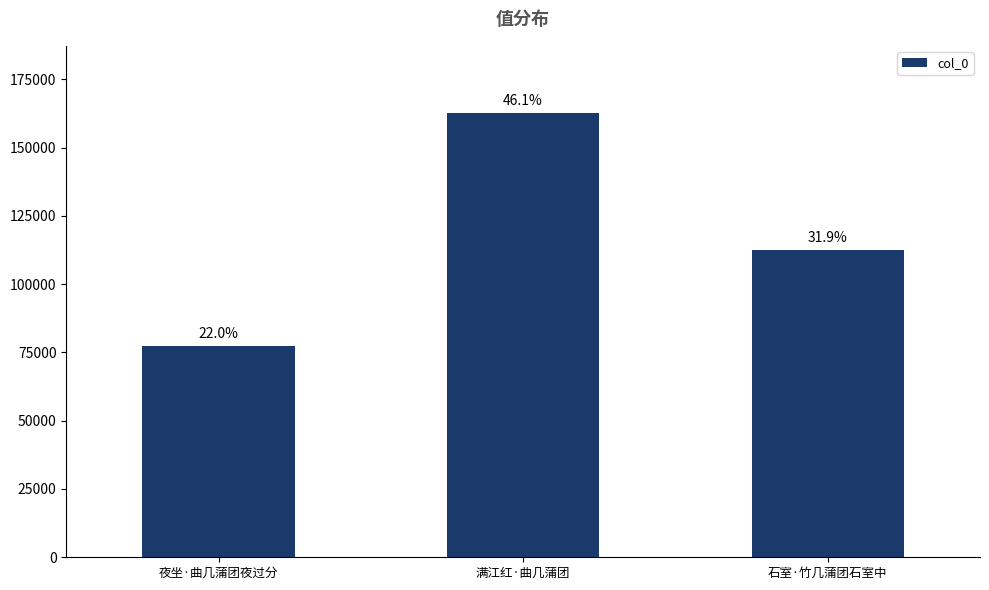

What is the greatest value displayed?

162834